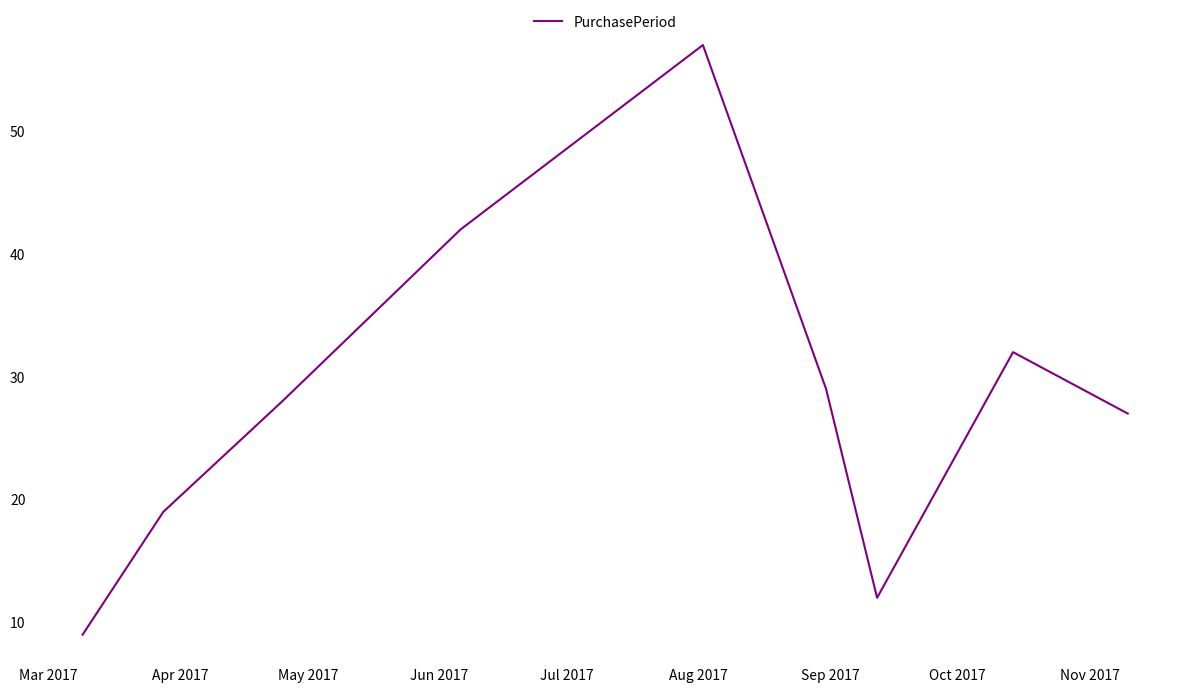

What is the difference between the maximum and minimum values?

48